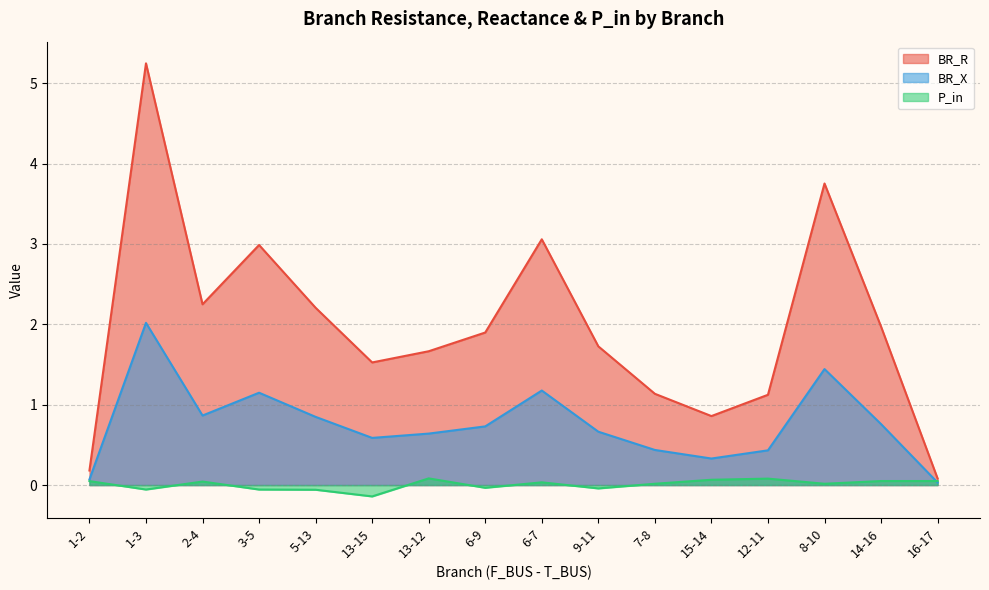

Is it true that P_in equals 0.1 at 12-11?

False